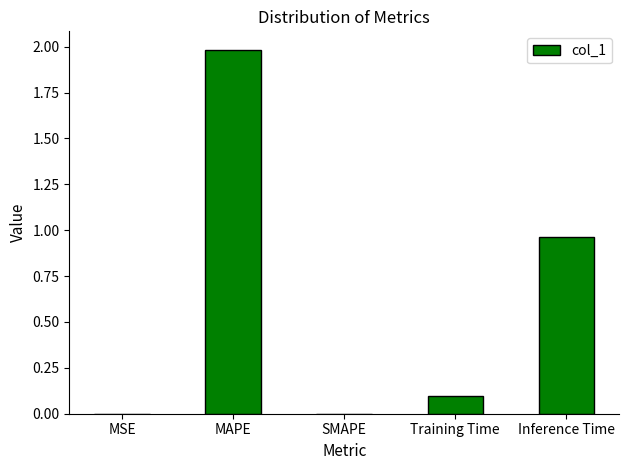

What is the sum of the values at MAPE and SMAPE?

2.0